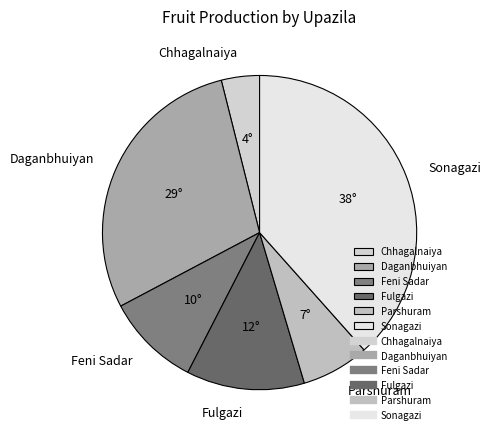

Does Parshuram account for over 50% of the chart?

No